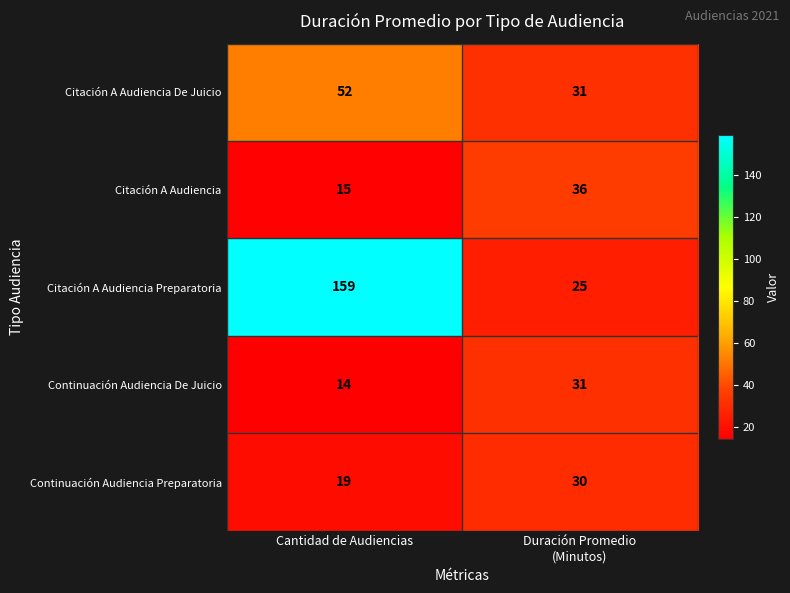

What is the total value across all series at Cantidad de Audiencias?

259